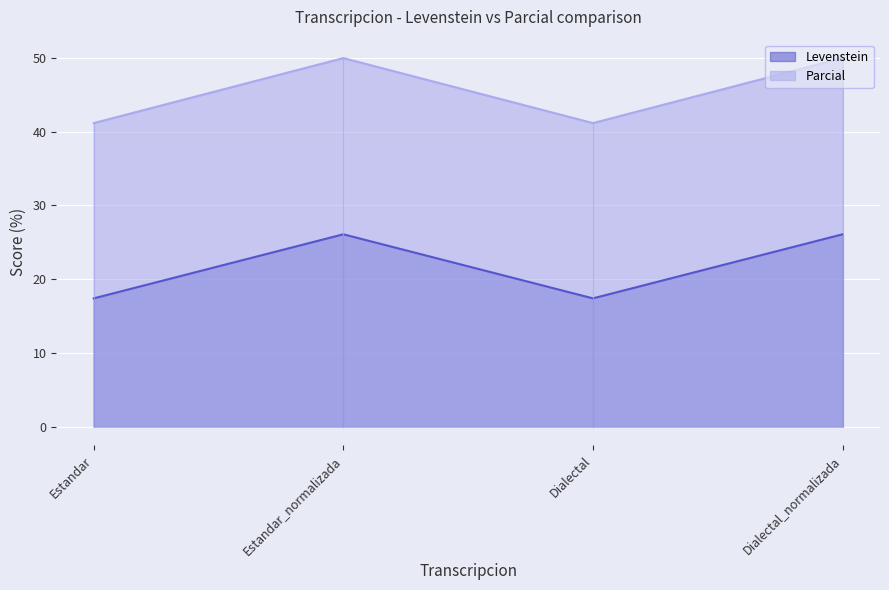

True or false: Parcial has a value of 50.0 at Dialectal_normalizada.

True